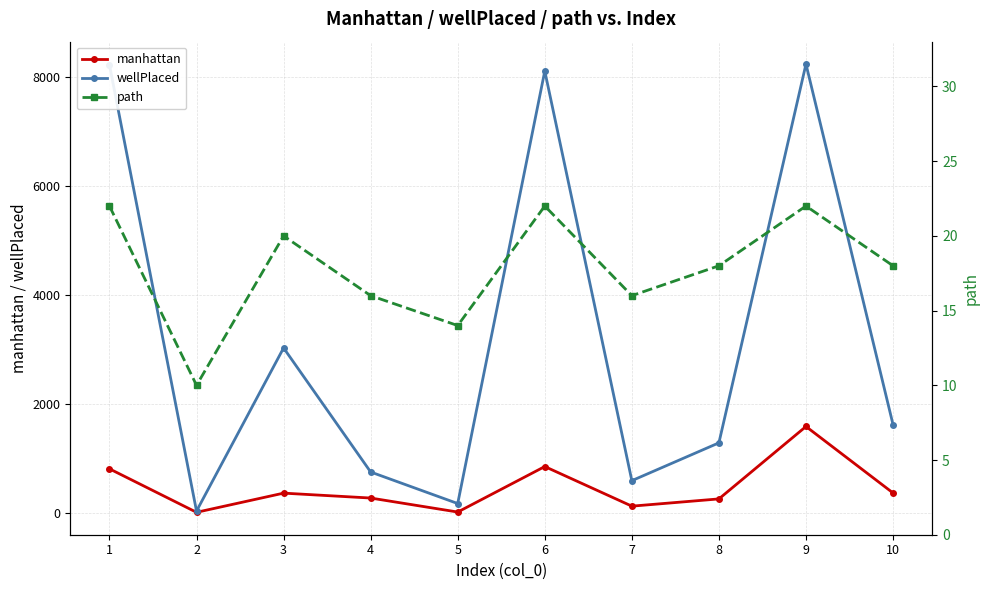

At which label does path first exceed 18?

1